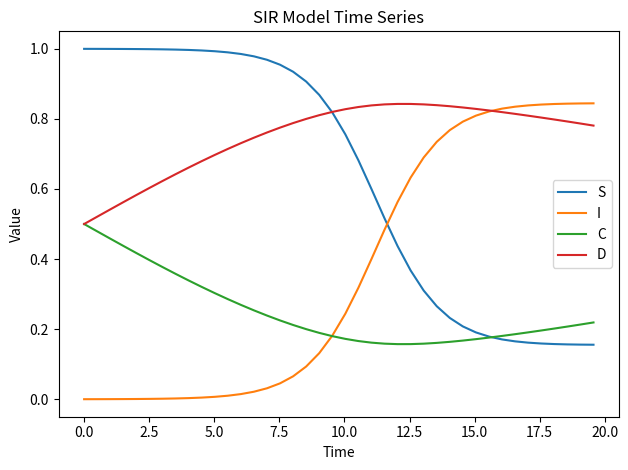

How many categories are shown in the chart?

40